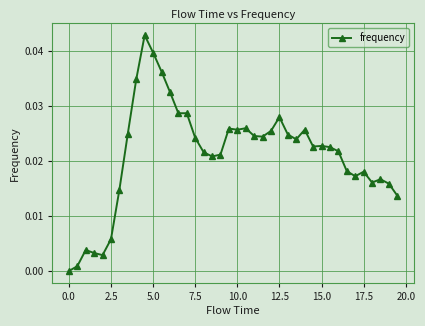

What is the sum of all values?

0.8